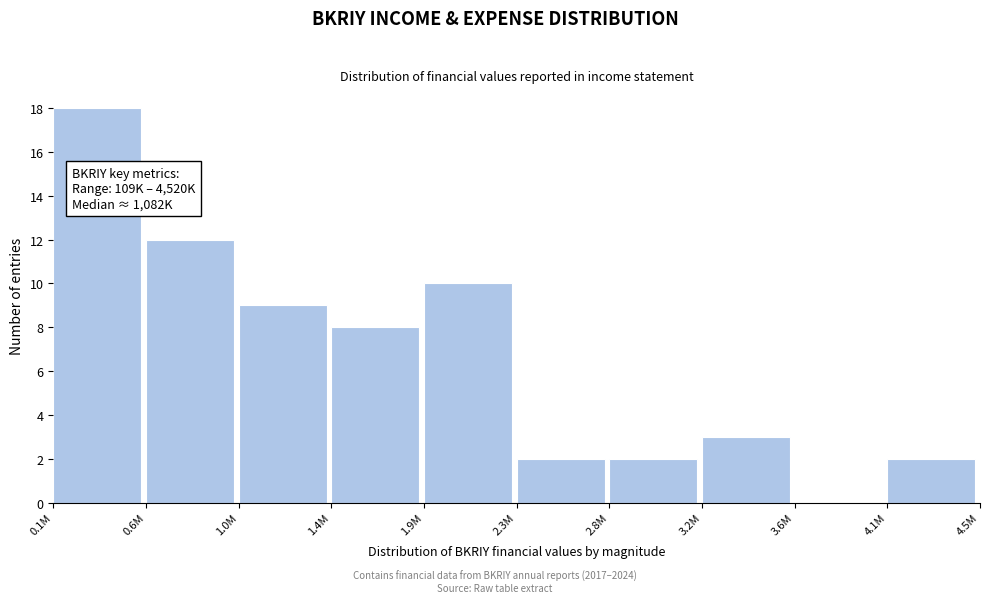

Reading right to left, what are all the values shown in this chart?

4.1M=2	3.6M=0	3.2M=3	2.8M=2	2.3M=2	1.9M=10	1.4M=8	1.0M=9	0.6M=12	0.1M=18